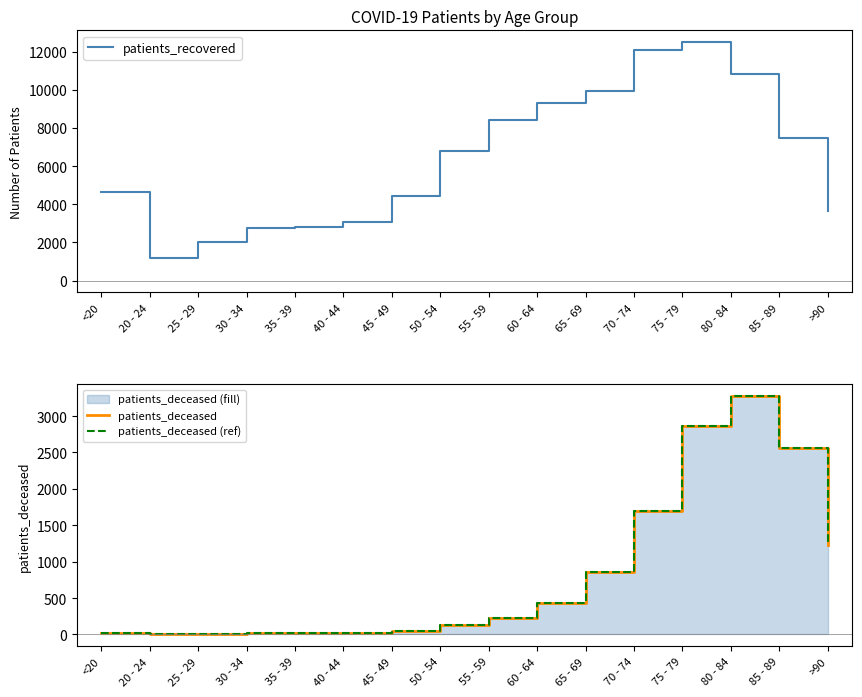

What is the sum of the patients_deceased values at 40 - 44 and 55 - 59?

253